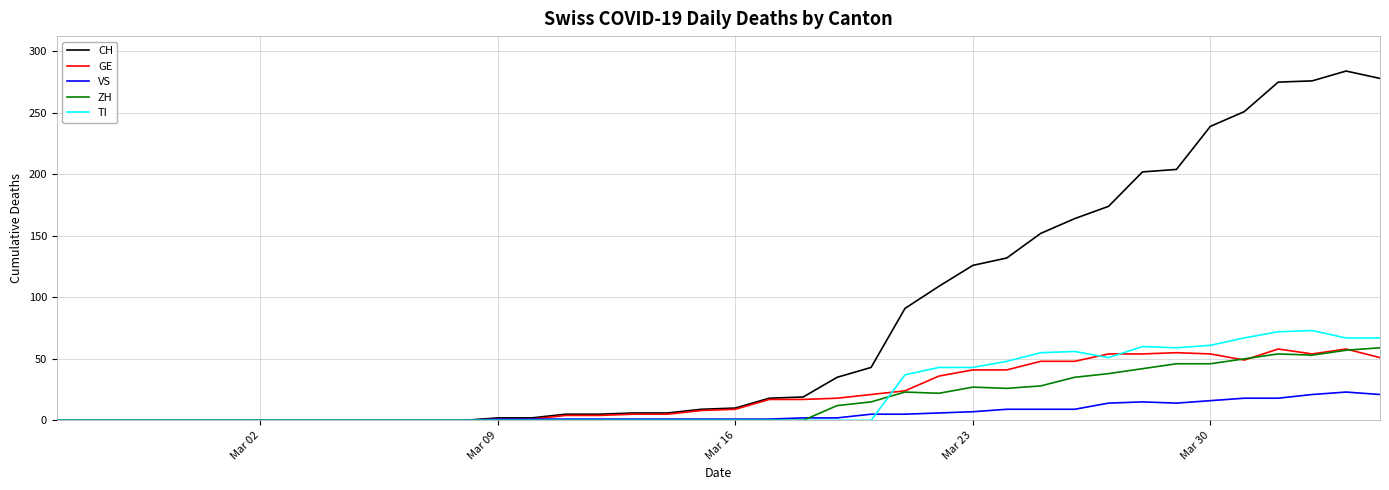

Which series has the largest total across all categories?

CH